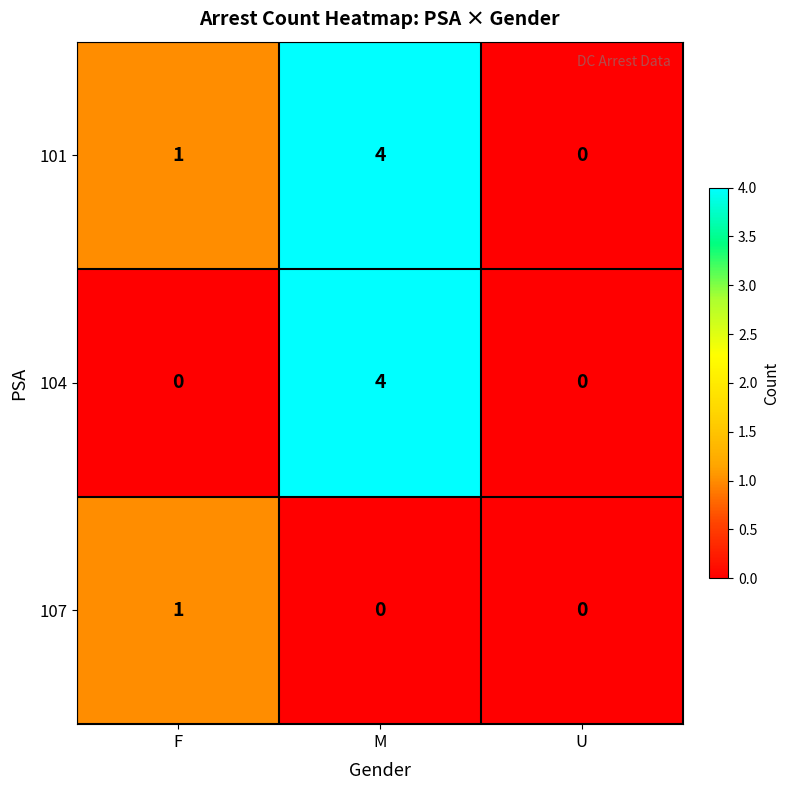

Reading left to right, transcribe all the data shown in this chart.

101: 1	4	0
104: 0	4	0
107: 1	0	0